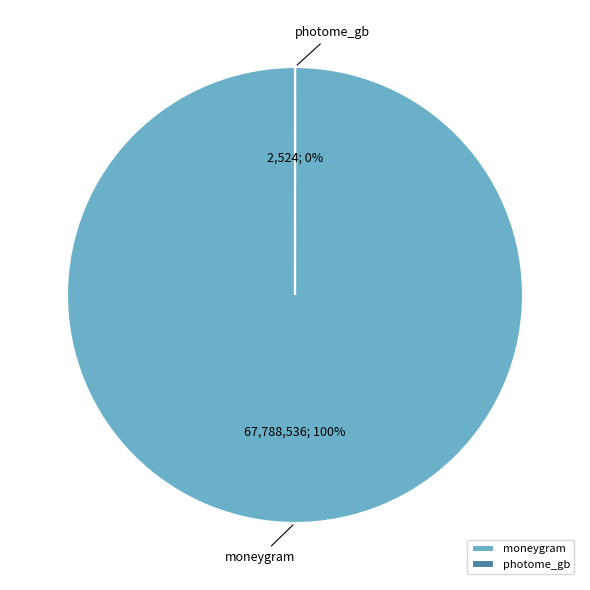

To the nearest percent, what percentage of the pie is moneygram?

100%